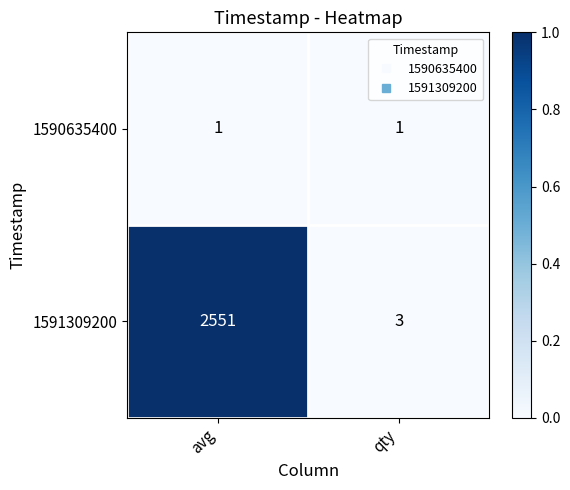

Which series has the widest spread of values?

1591309200